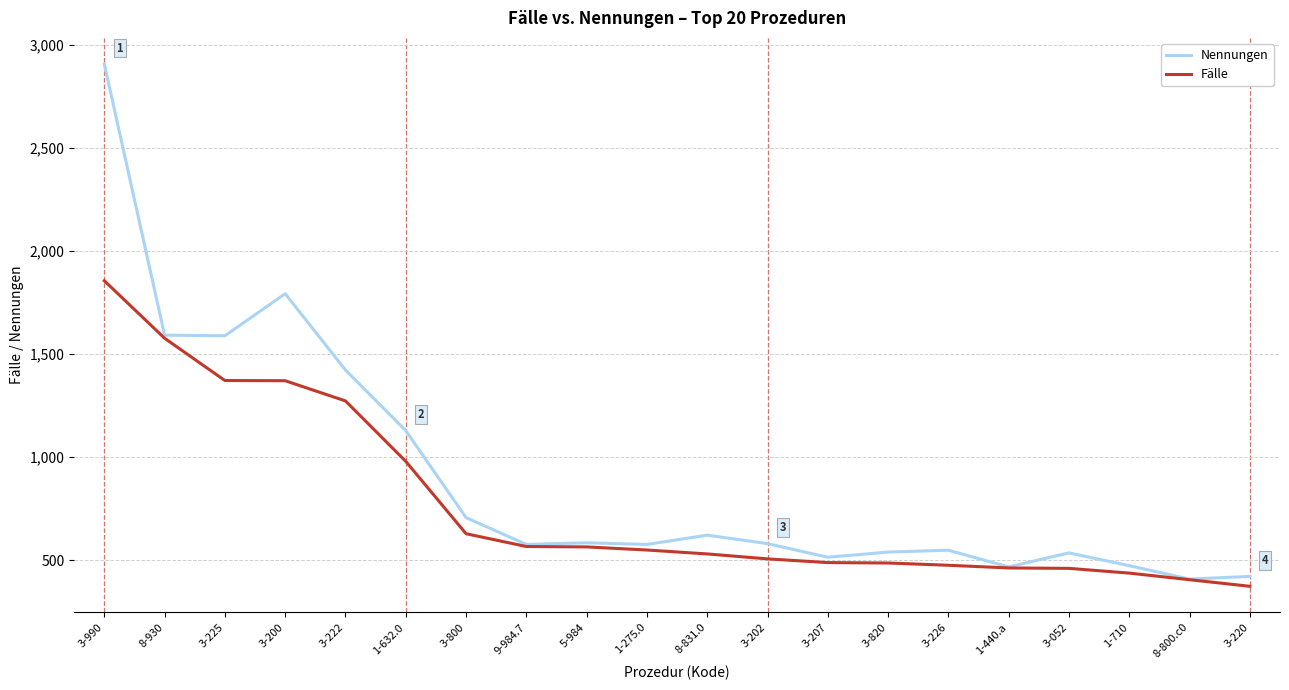

Rank the series at 3-225 from lowest to highest value.

Fälle, Nennungen